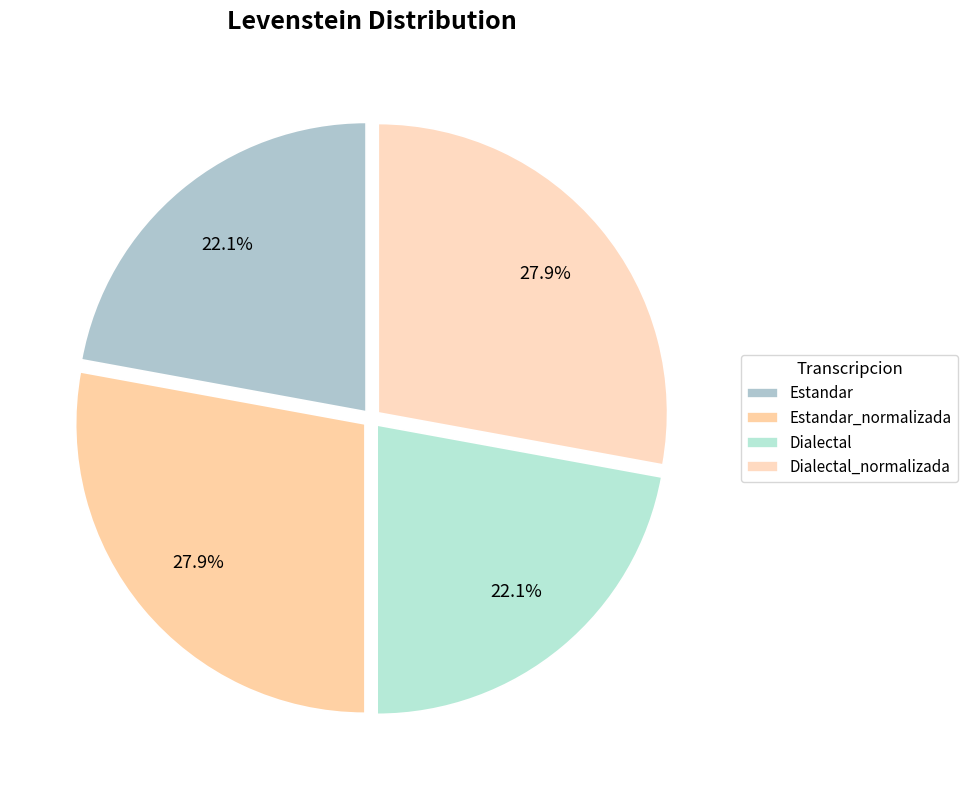

To the nearest percent, what is the difference between the Dialectal and Dialectal_normalizada slice percentages?

6%